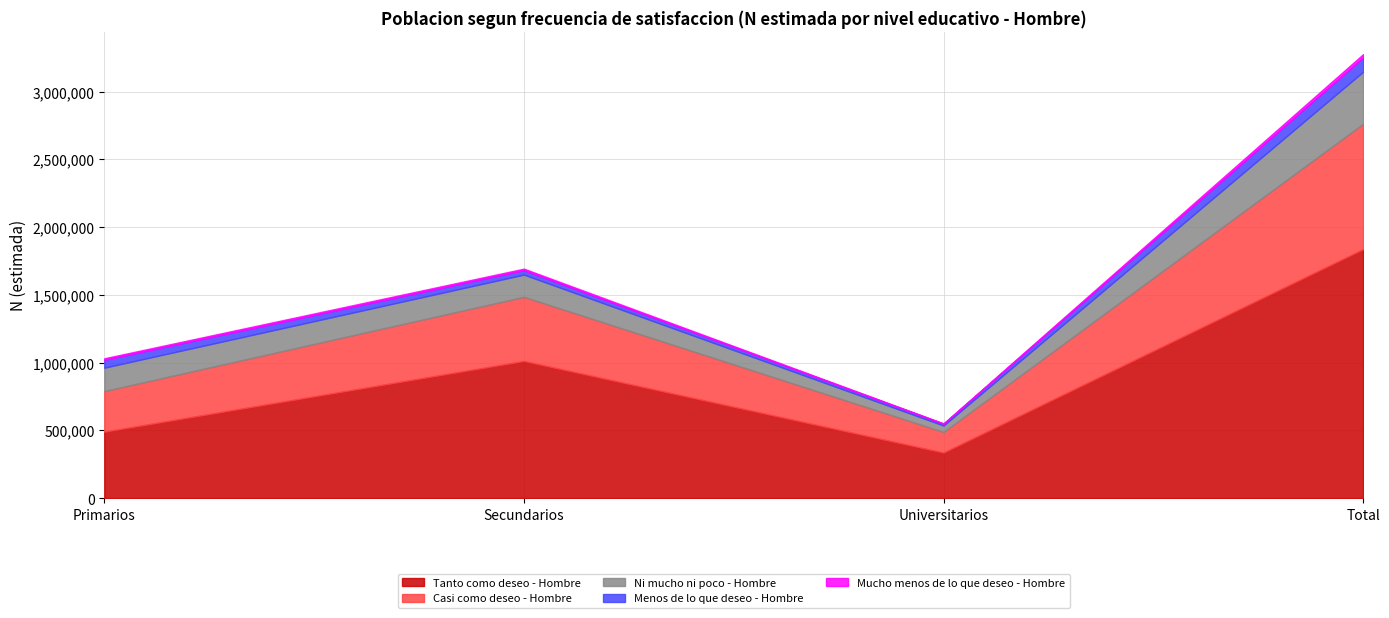

List the labels in order of Mucho menos de lo que deseo - Hombre value, smallest first.

Universitarios, Primarios, Secundarios, Total